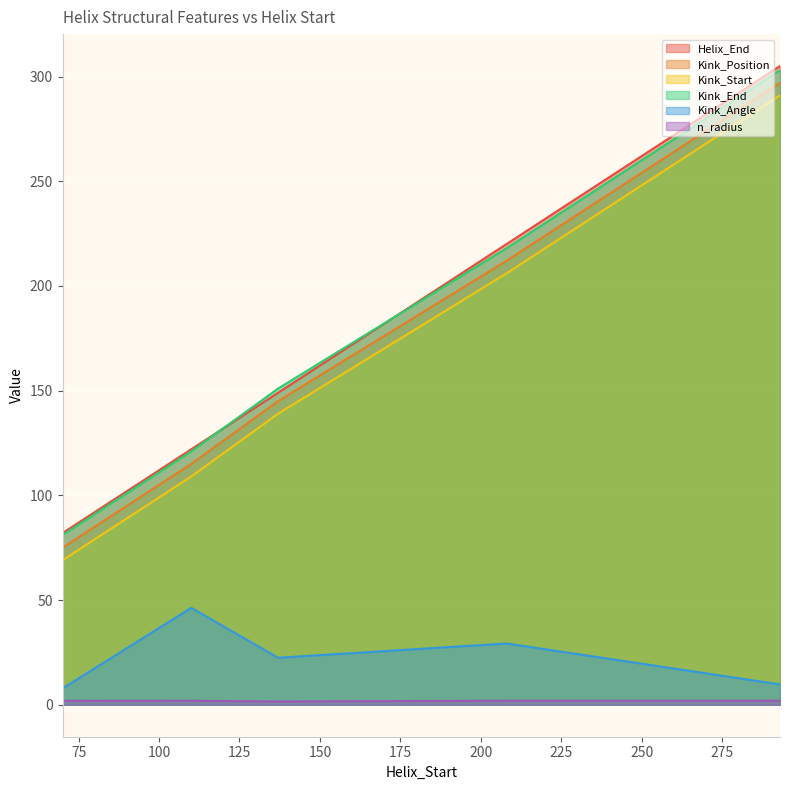

True or false: Kink_Start and Kink_Angle cross at least once.

False